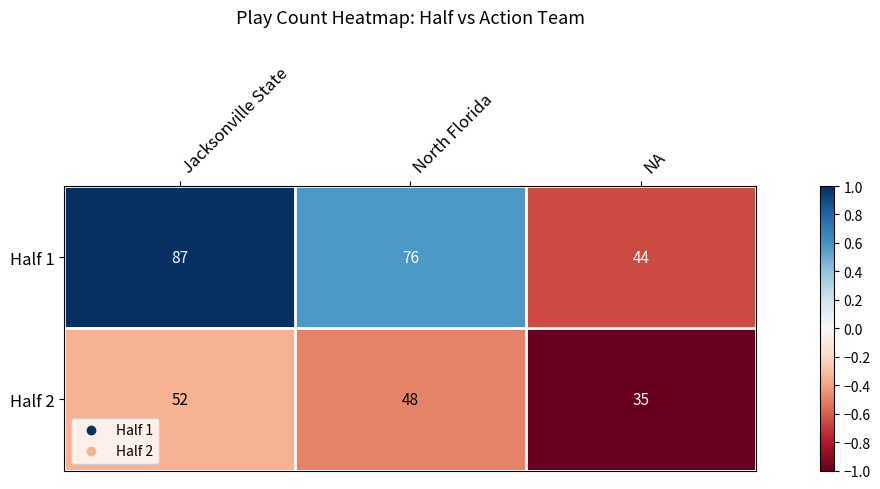

What is the difference between the Half 2 values at Jacksonville State and NA?

17